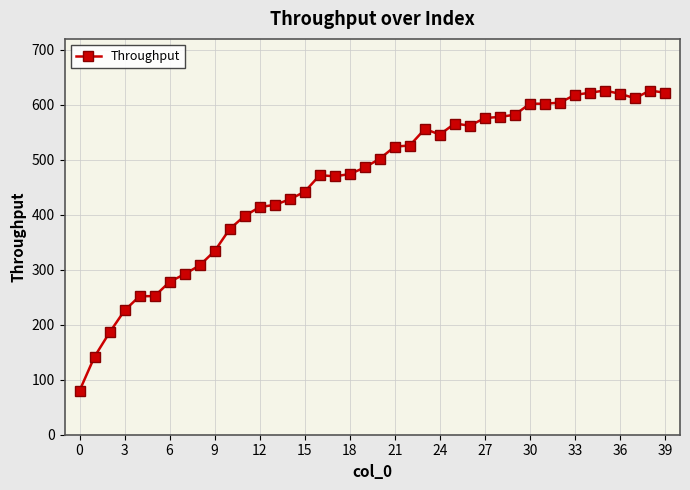

What is the value of the 40th point from the left?

622